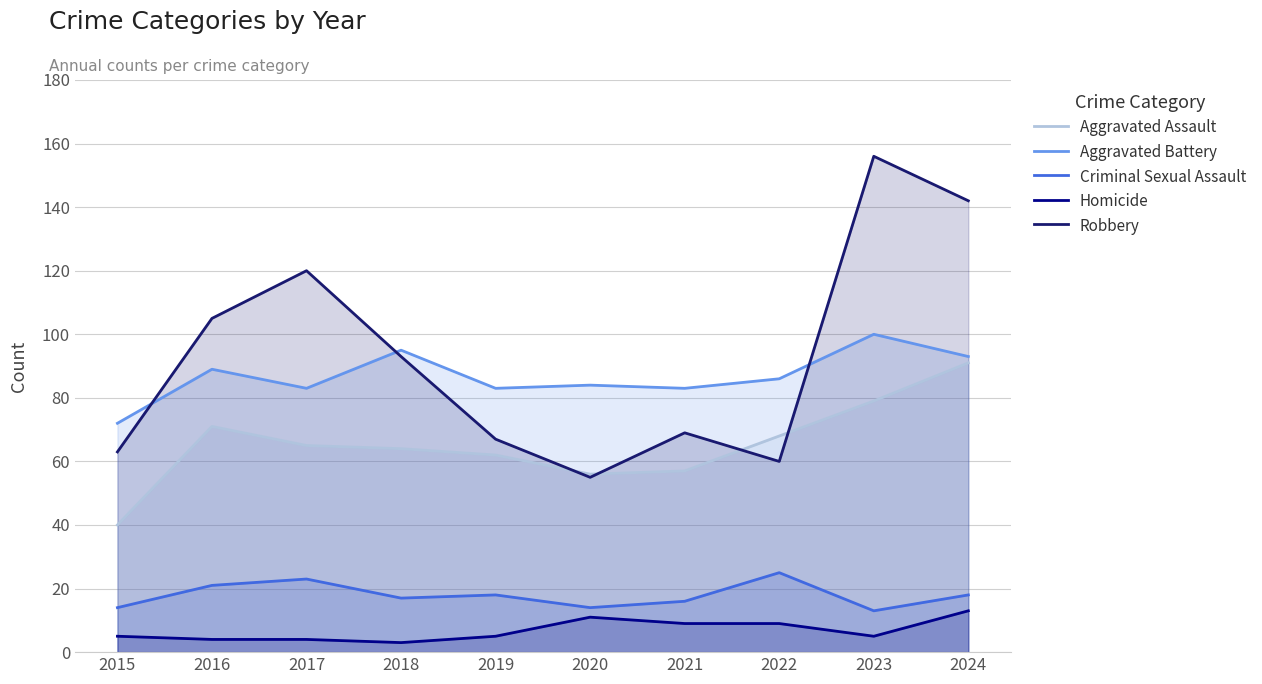

Which series ends up on top after the final intersection of Robbery and Aggravated Battery?

Robbery